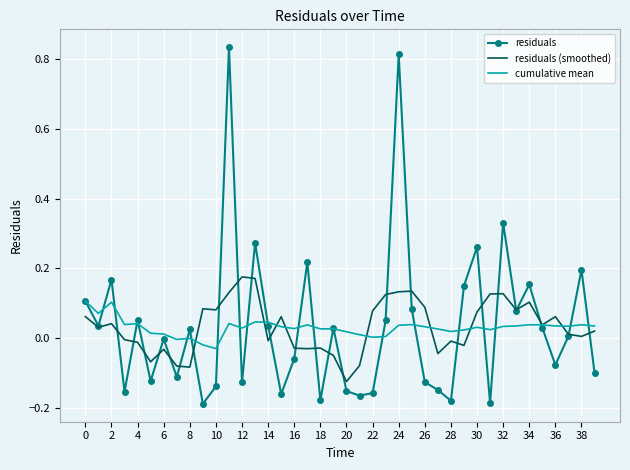

Rank the series by their maximum value, from highest to lowest.

residuals, residuals (smoothed), cumulative mean